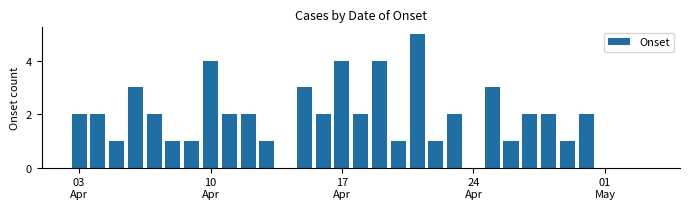

How many data points are less than 2?

13